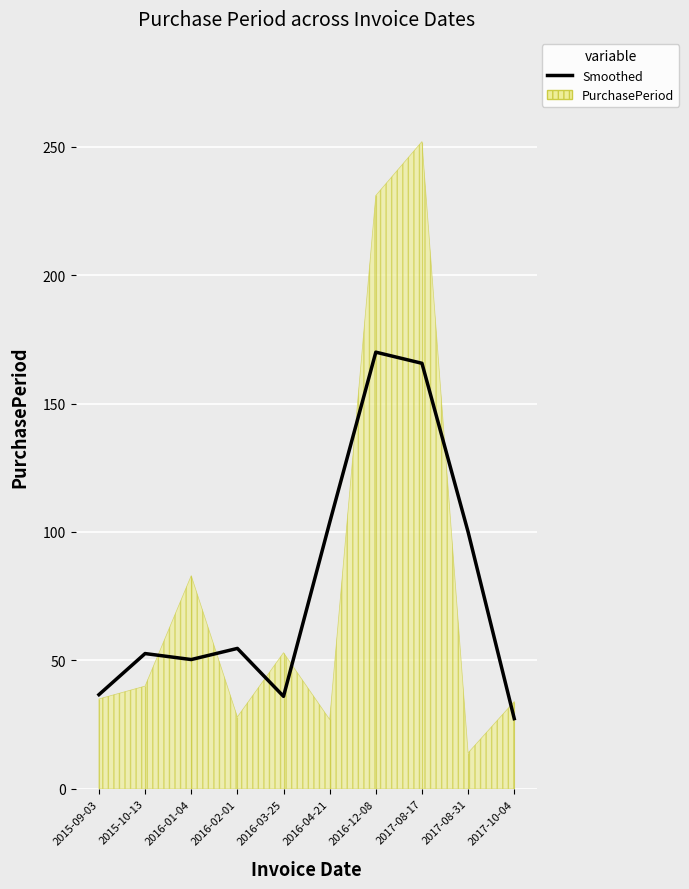

List the labels in order of value, largest first.

2016-12-08, 2017-08-17, 2016-04-21, 2017-08-31, 2016-02-01, 2015-10-13, 2016-01-04, 2015-09-03, 2016-03-25, 2017-10-04